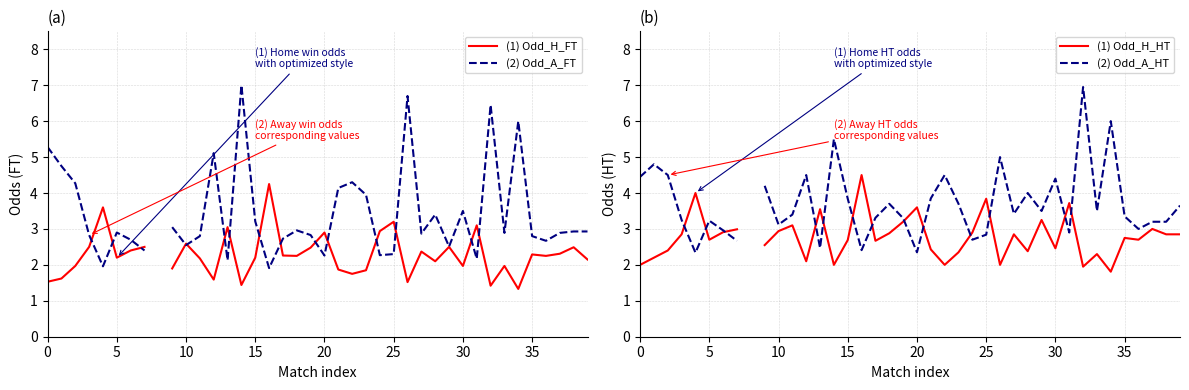

At how many categories does at least one series exceed 1?

39